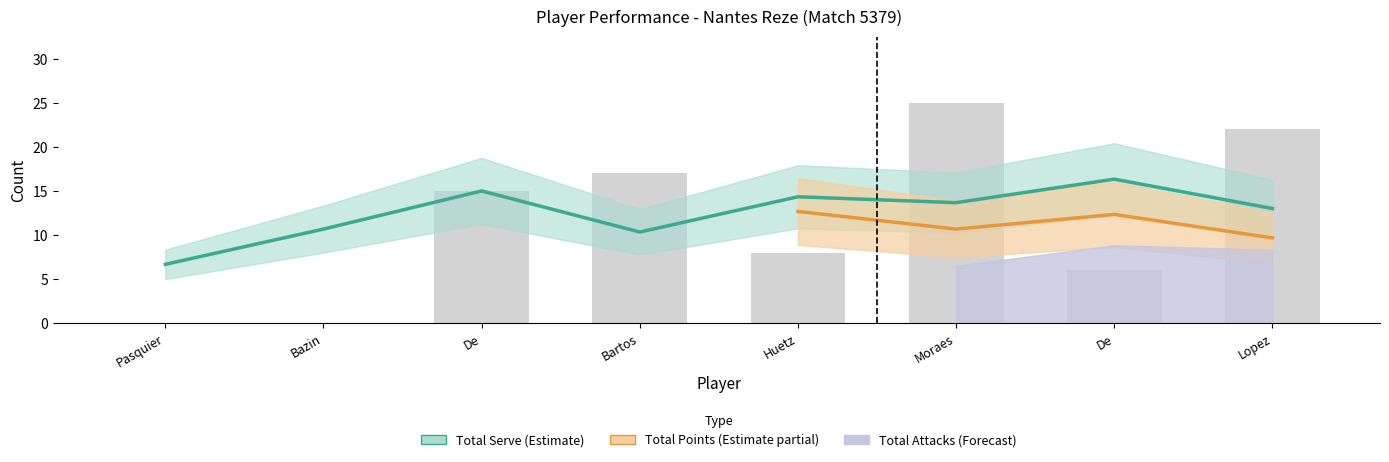

How many values in the Total Attacks series exceed 15?

3